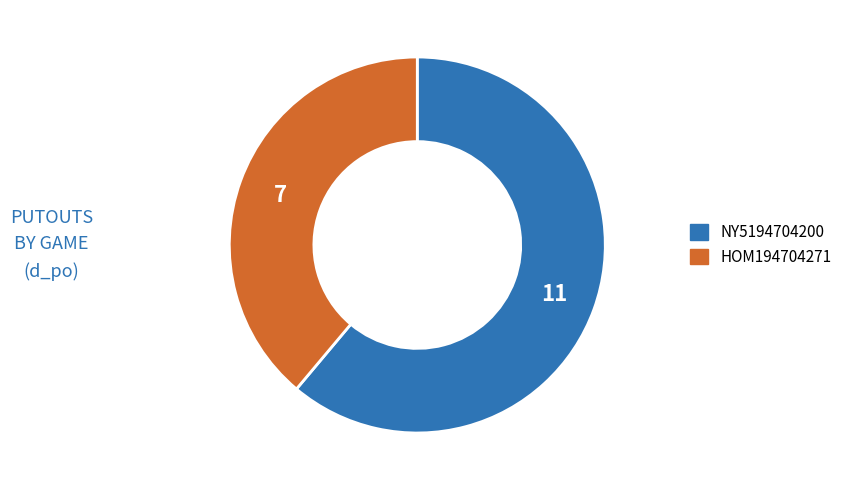

Between NY5194704200 and HOM194704271, which is larger?

NY5194704200